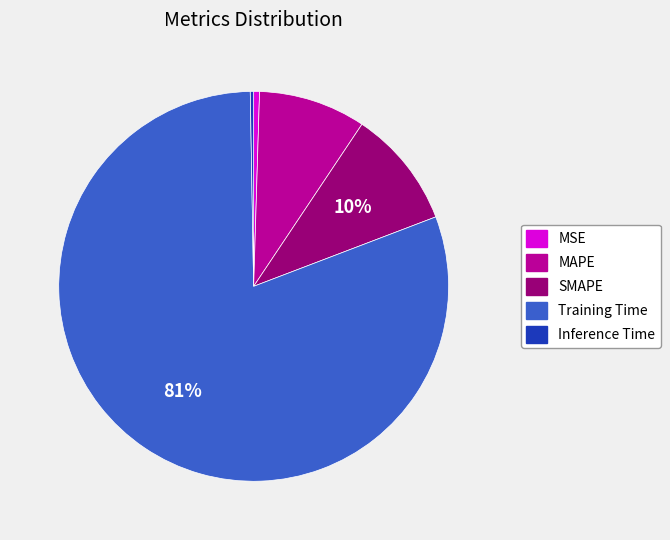

To the nearest percent, what percentage of the pie is MAPE?

9%